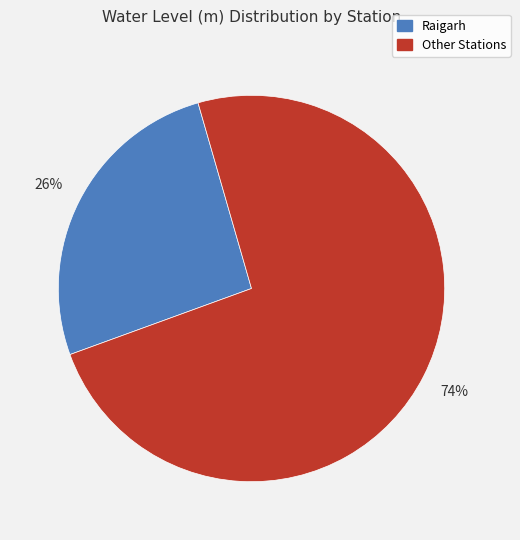

Count the number of slices in the pie.

2